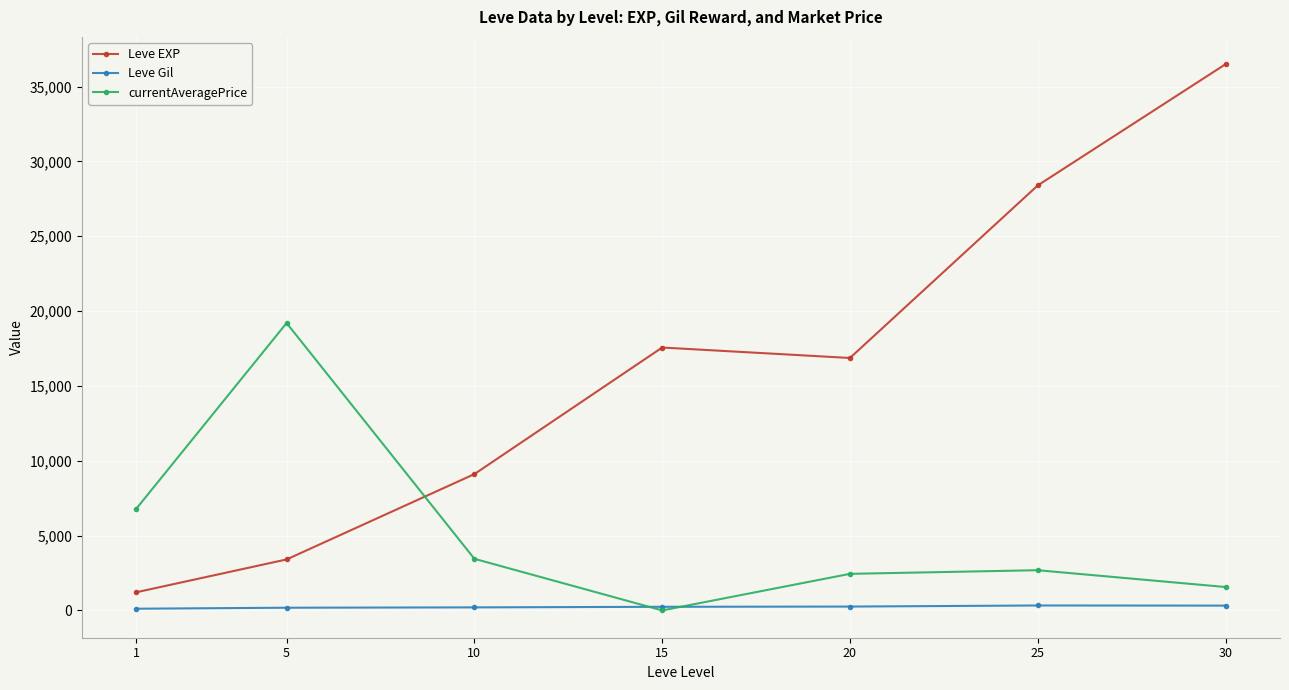

What is the minimum value for Leve Gil?

113.3